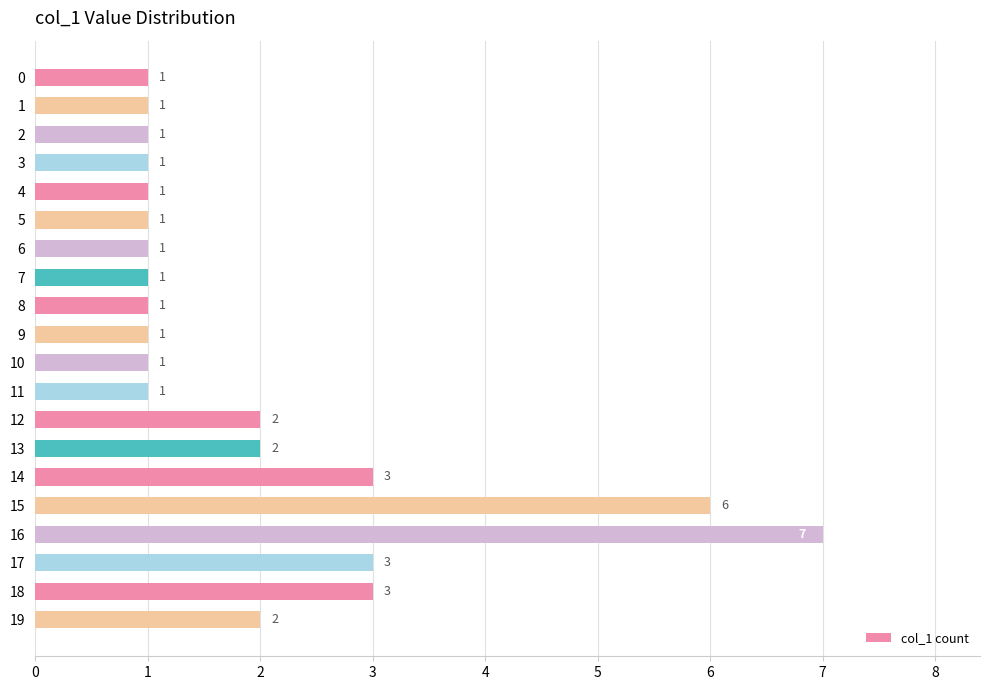

What is the value of the 17th bar from the top?

7